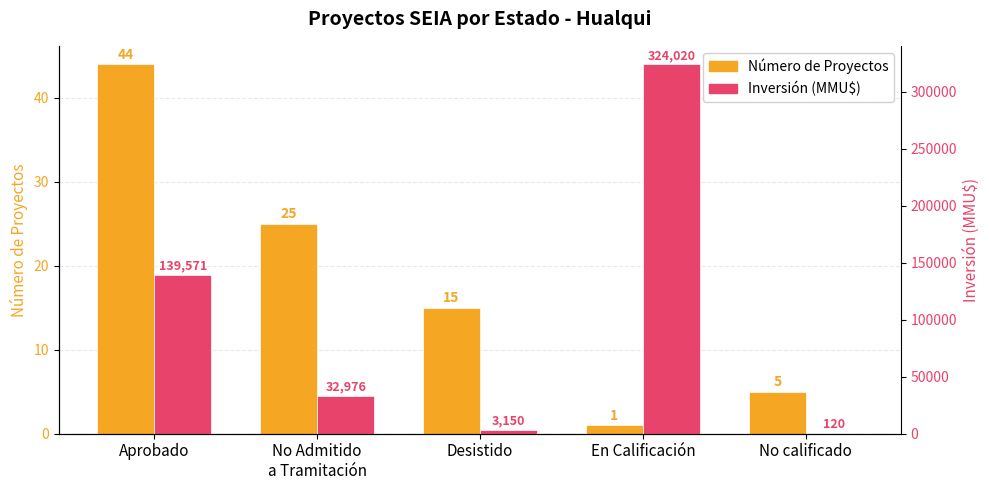

Which series has the largest range (max minus min)?

Inversión (MMU$)